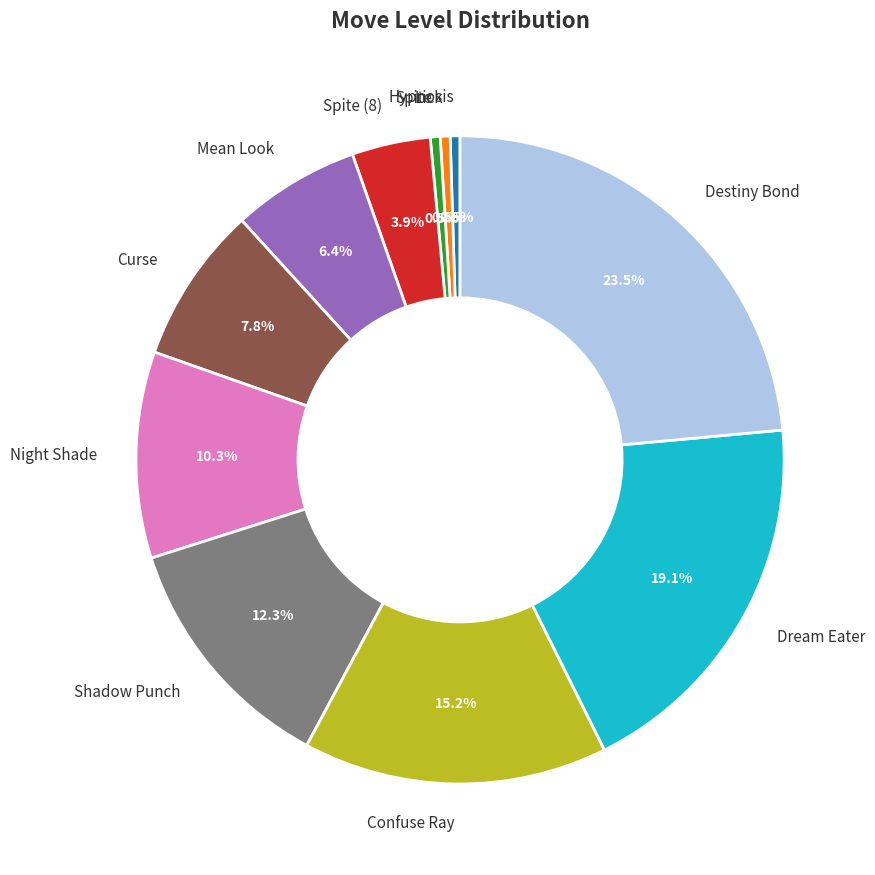

Does any single category account for the majority?

No